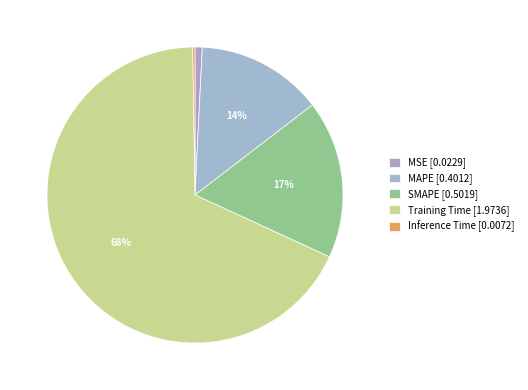

How much of the chart is everything except MAPE?

86.2%